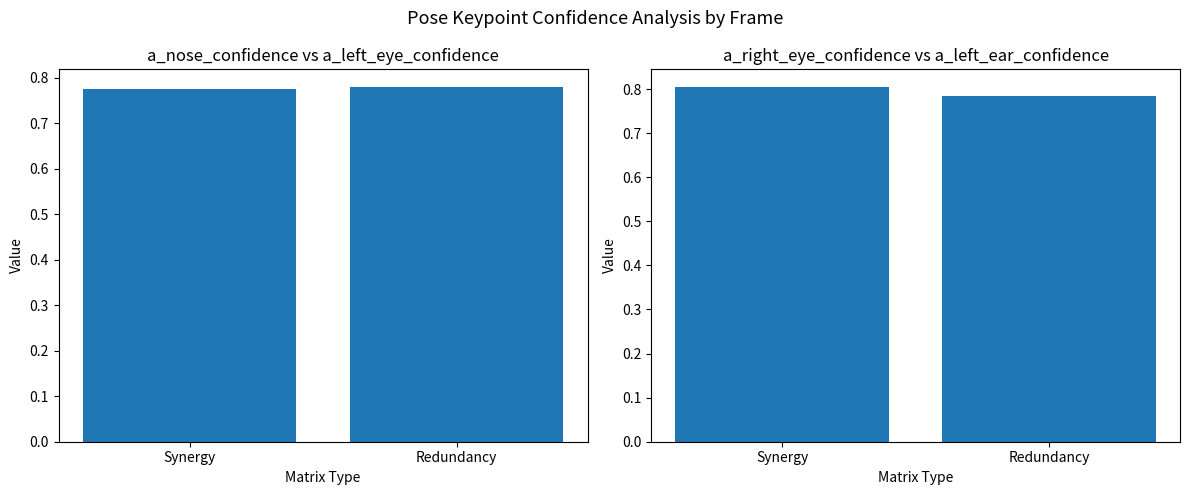

Count the number of data series in this chart.

1